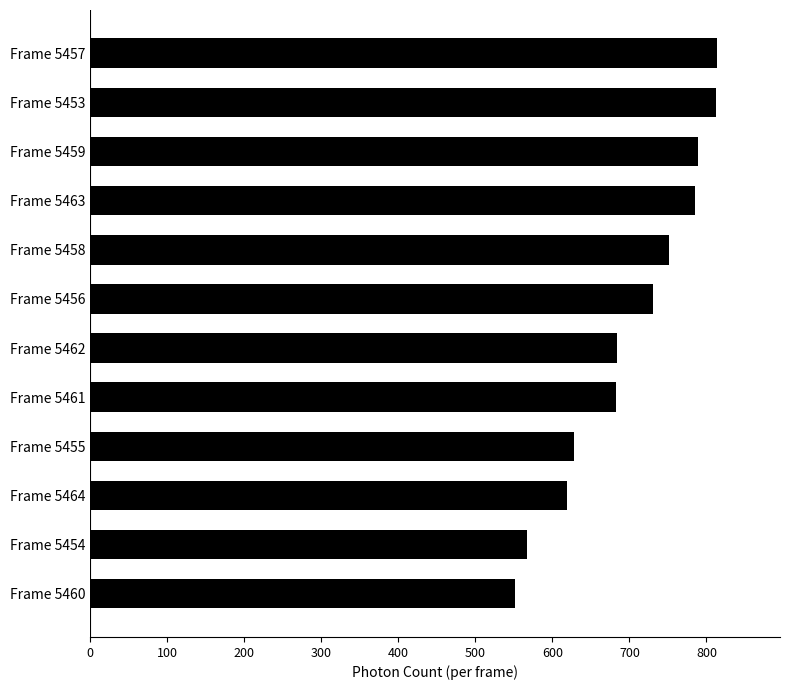

Which has a higher value, Frame 5456 or Frame 5458?

Frame 5458